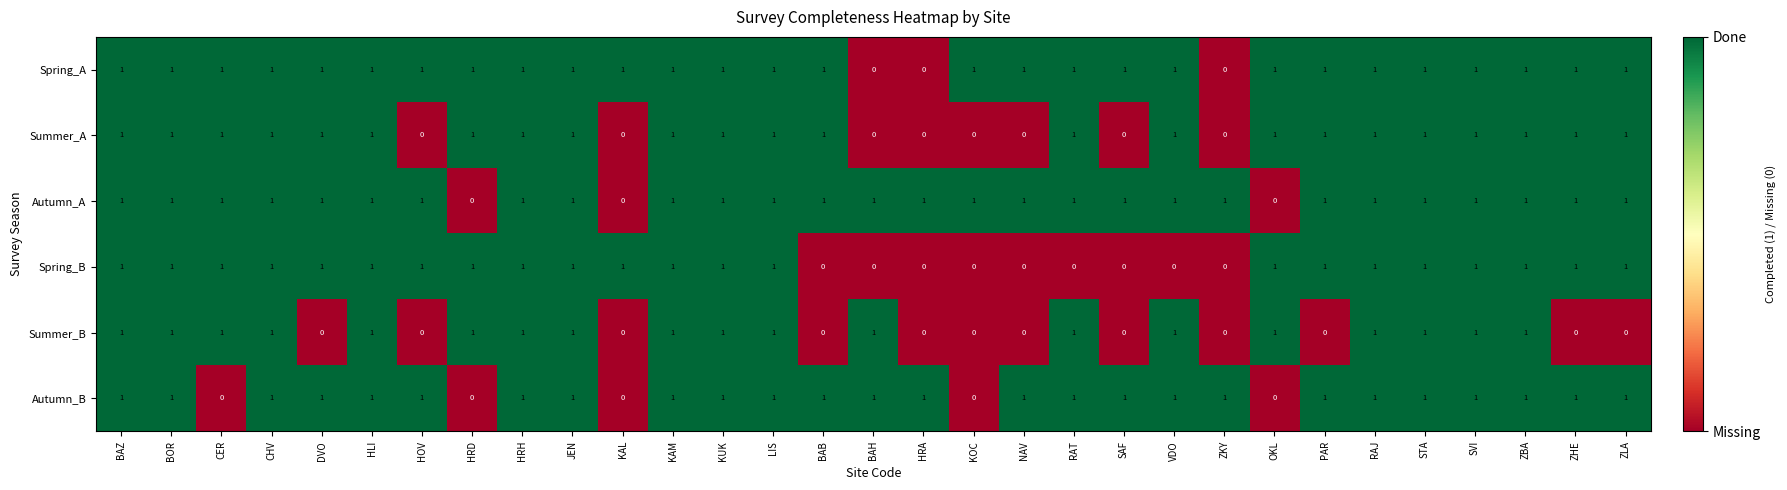

What is the total value across all series at KAM?

6